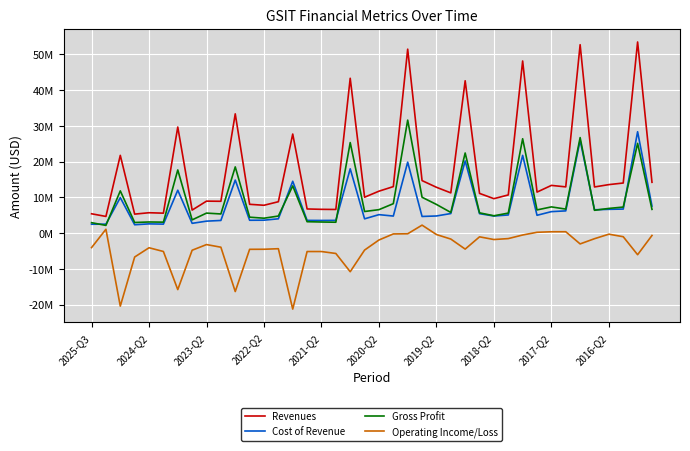

What is the average value of the Cost of Revenue series?

7961500